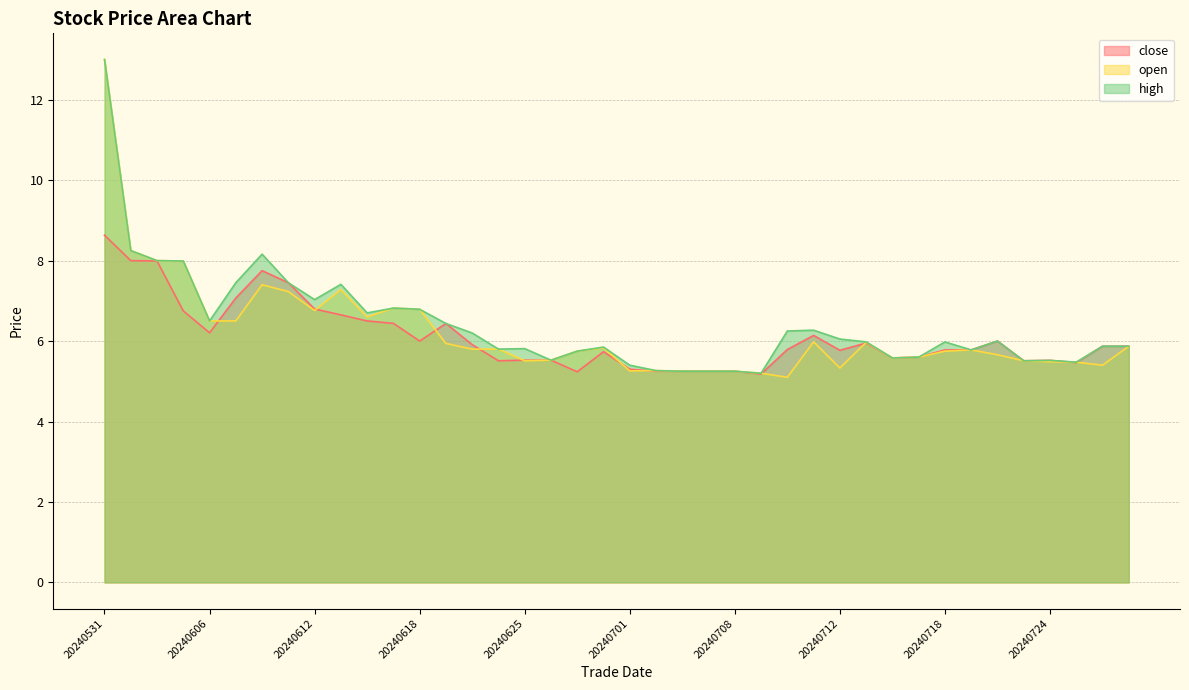

Reading right to left, list all the values displayed in this chart.

close: 20240729=5.9	20240726=5.9	20240725=5.5	20240724=5.5	20240723=5.5	20240722=6.0	20240719=5.8	20240718=5.8	20240717=5.6	20240716=5.6	20240715=6.0	20240712=5.8	20240711=6.1	20240710=5.8	20240709=5.2	20240708=5.2	20240705=5.2	20240703=5.2	20240702=5.2	20240701=5.3	20240628=5.7	20240627=5.2	20240626=5.5	20240625=5.5	20240624=5.5	20240621=5.9	20240620=6.4	20240618=6.0	20240617=6.4	20240614=6.5	20240613=6.7	20240612=6.8	20240611=7.5	20240610=7.8	20240607=7.1	20240606=6.2	20240605=6.8	20240604=8.0	20240603=8.0	20240531=8.6
open: 20240729=5.9	20240726=5.4	20240725=5.5	20240724=5.5	20240723=5.5	20240722=5.7	20240719=5.8	20240718=5.8	20240717=5.6	20240716=5.6	20240715=6.0	20240712=5.3	20240711=6.0	20240710=5.1	20240709=5.2	20240708=5.2	20240705=5.2	20240703=5.2	20240702=5.3	20240701=5.3	20240628=5.8	20240627=5.8	20240626=5.5	20240625=5.5	20240624=5.8	20240621=5.8	20240620=5.9	20240618=6.8	20240617=6.8	20240614=6.6	20240613=7.3	20240612=6.8	20240611=7.2	20240610=7.4	20240607=6.5	20240606=6.5	20240605=8.0	20240604=8.0	20240603=8.2	20240531=13.0
high: 20240729=5.9	20240726=5.9	20240725=5.5	20240724=5.5	20240723=5.5	20240722=6.0	20240719=5.8	20240718=6.0	20240717=5.6	20240716=5.6	20240715=6.0	20240712=6.0	20240711=6.3	20240710=6.2	20240709=5.2	20240708=5.2	20240705=5.2	20240703=5.2	20240702=5.3	20240701=5.4	20240628=5.8	20240627=5.8	20240626=5.5	20240625=5.8	20240624=5.8	20240621=6.2	20240620=6.4	20240618=6.8	20240617=6.8	20240614=6.7	20240613=7.4	20240612=7.0	20240611=7.5	20240610=8.2	20240607=7.5	20240606=6.5	20240605=8.0	20240604=8.0	20240603=8.2	20240531=13.0